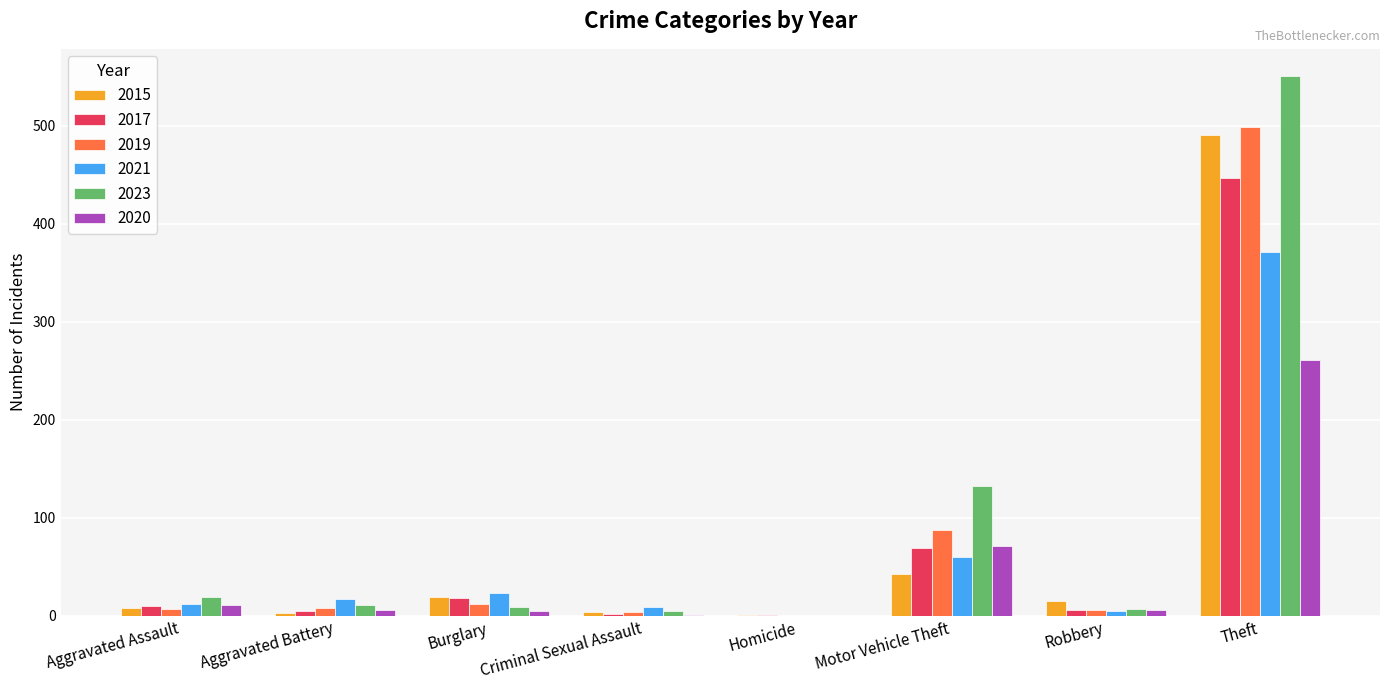

At which label is 2017 closest to 224?

Motor Vehicle Theft